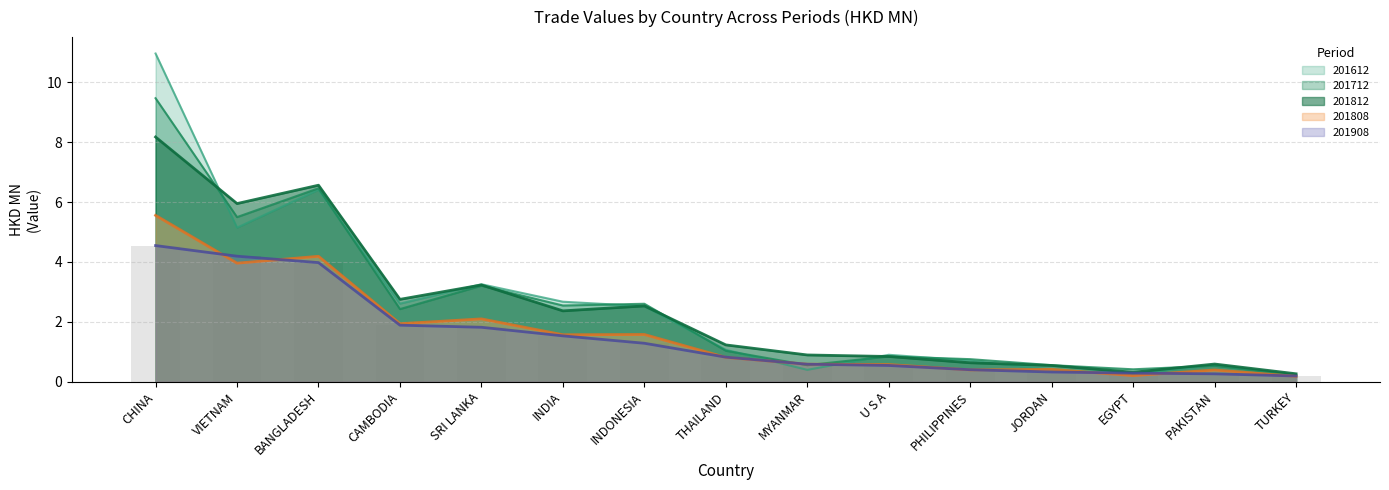

What position from the left is INDONESIA?

7